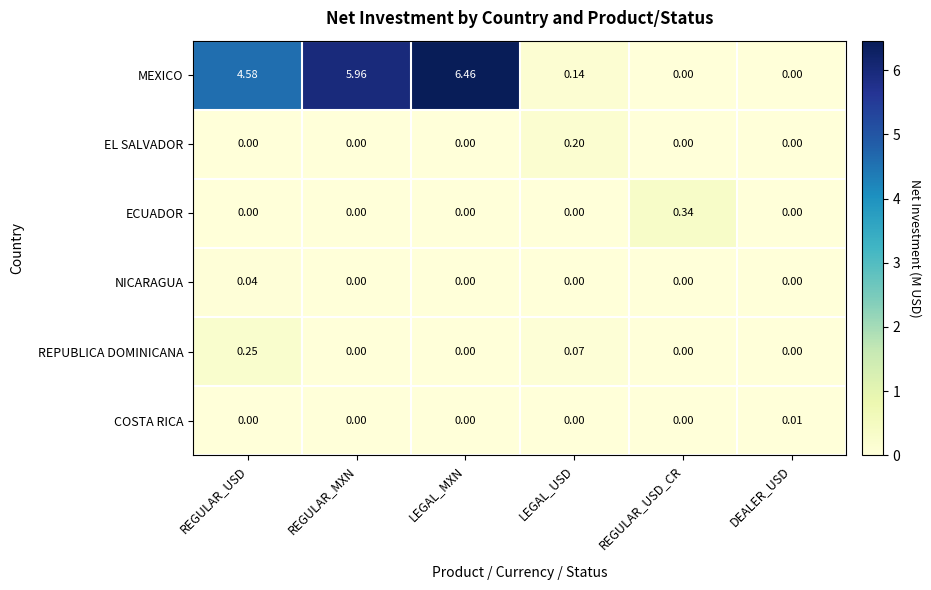

Which label corresponds to the largest value in the chart?

LEGAL_MXN